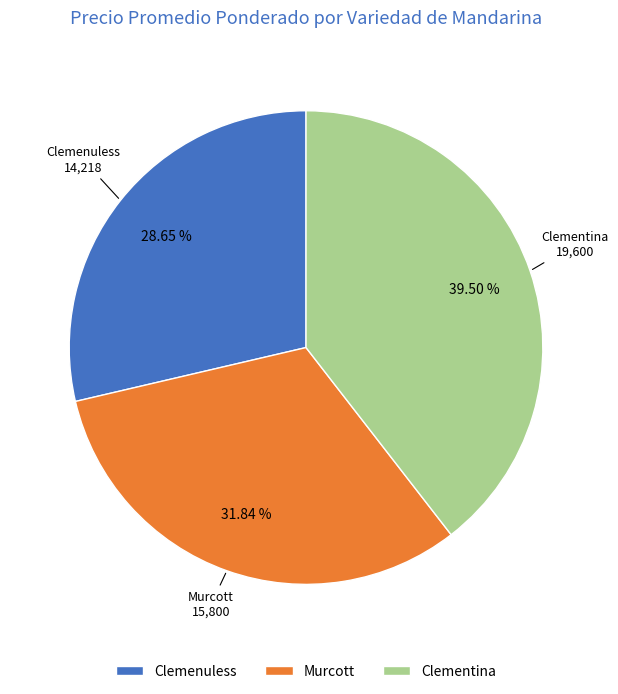

Which category has the smallest portion of the pie?

Clemenuless